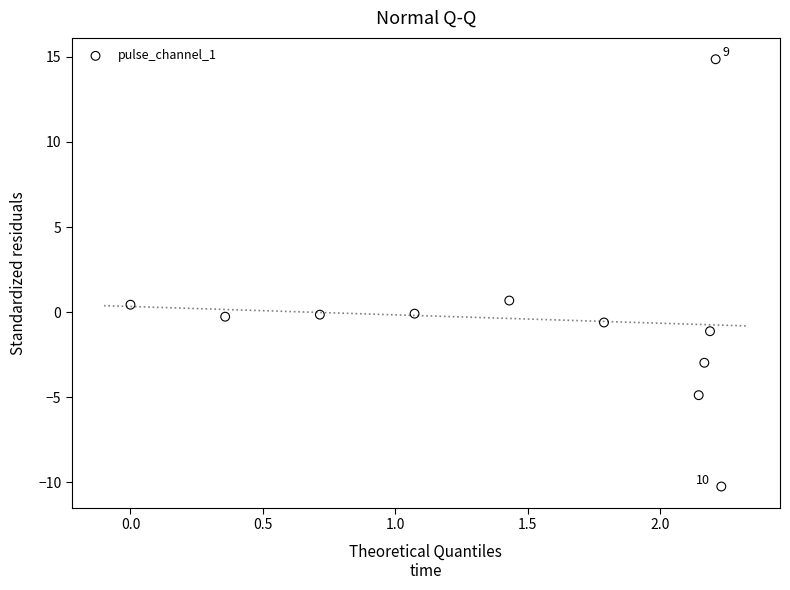

What is the range of Y values (max minus min)?

25.1